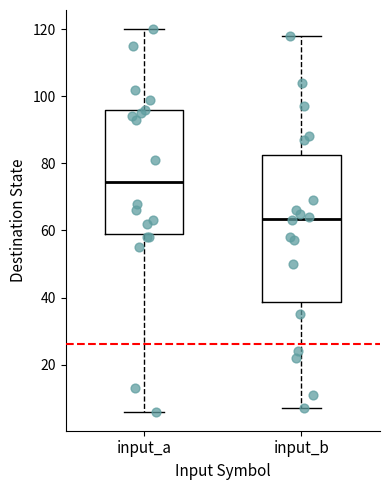

Which box's median line is the lowest?

input_b